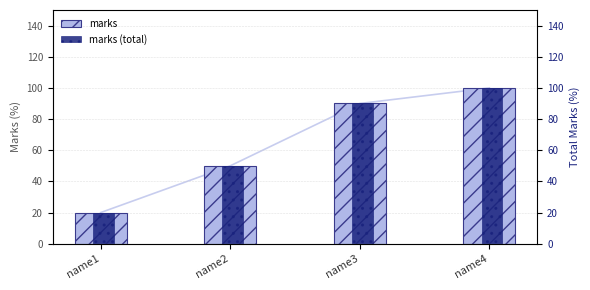

Is it true that marks (total) equals 20 at name1?

True